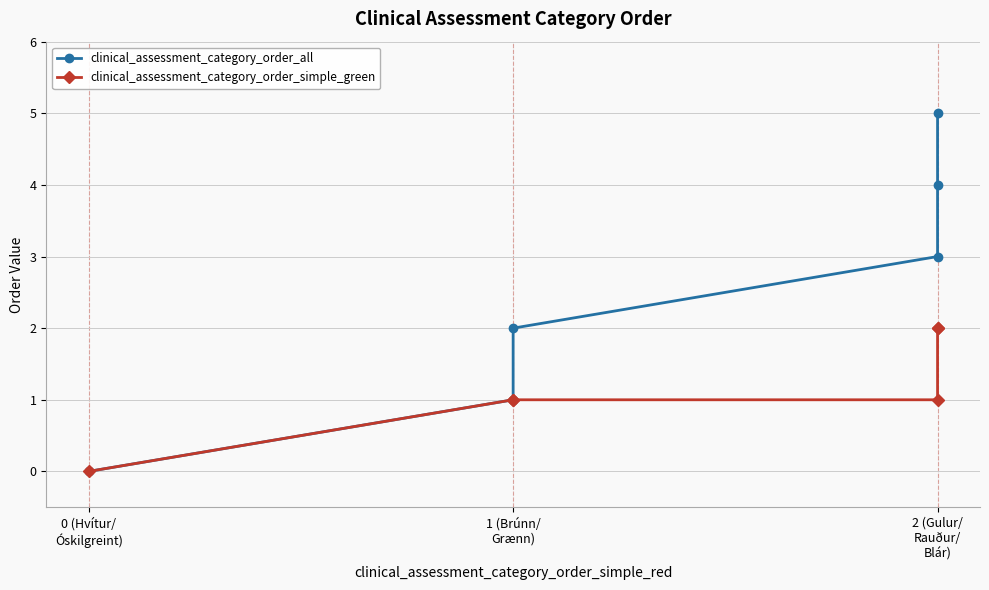

Rank the series by their average value, from lowest to highest.

clinical_assessment_category_order_simple_green, clinical_assessment_category_order_all